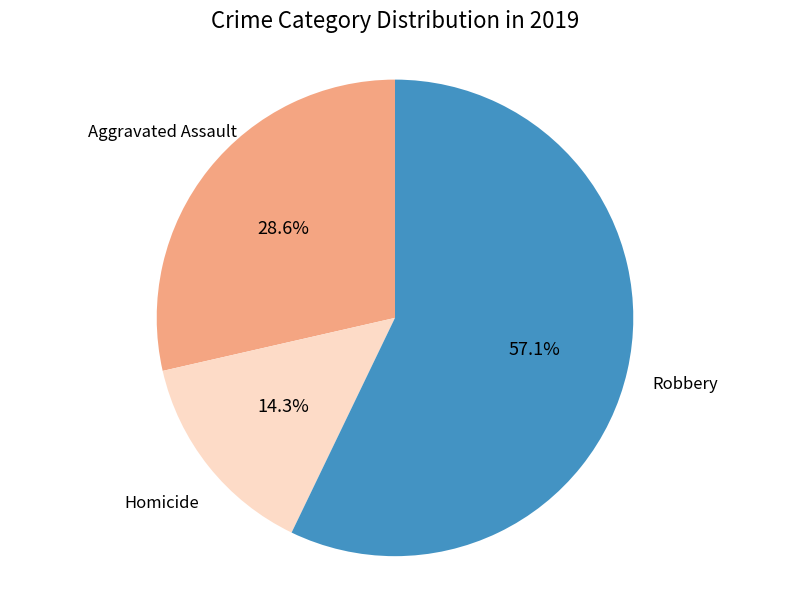

Between Aggravated Assault and Homicide, which is larger?

Aggravated Assault